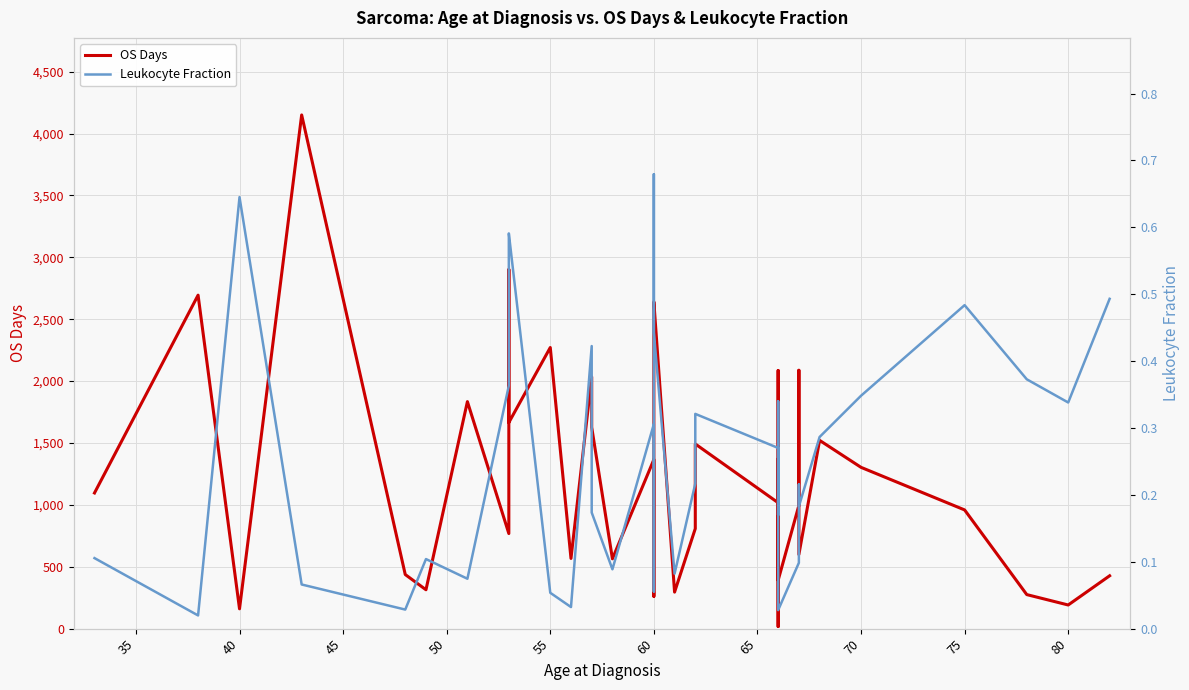

What is the average value of the Leukocyte Fraction series?

0.3